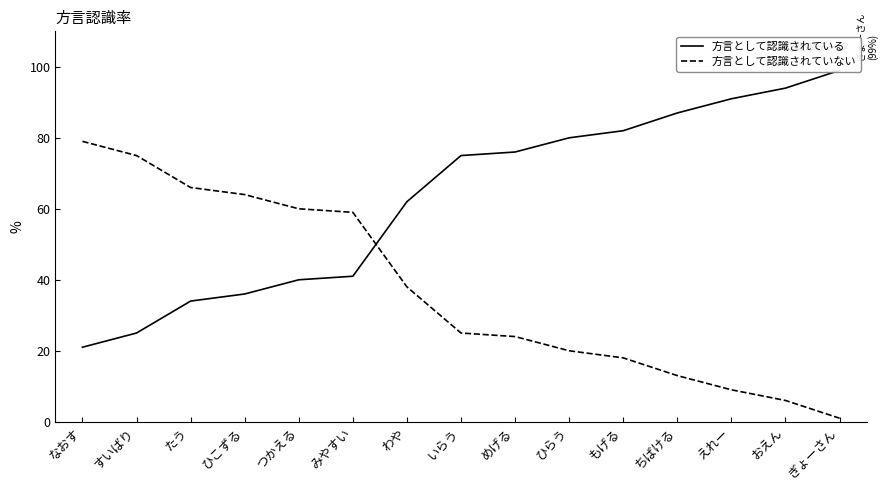

At すいばり, list the series in order from smallest to largest.

方言として認識されている, 方言として認識されていない